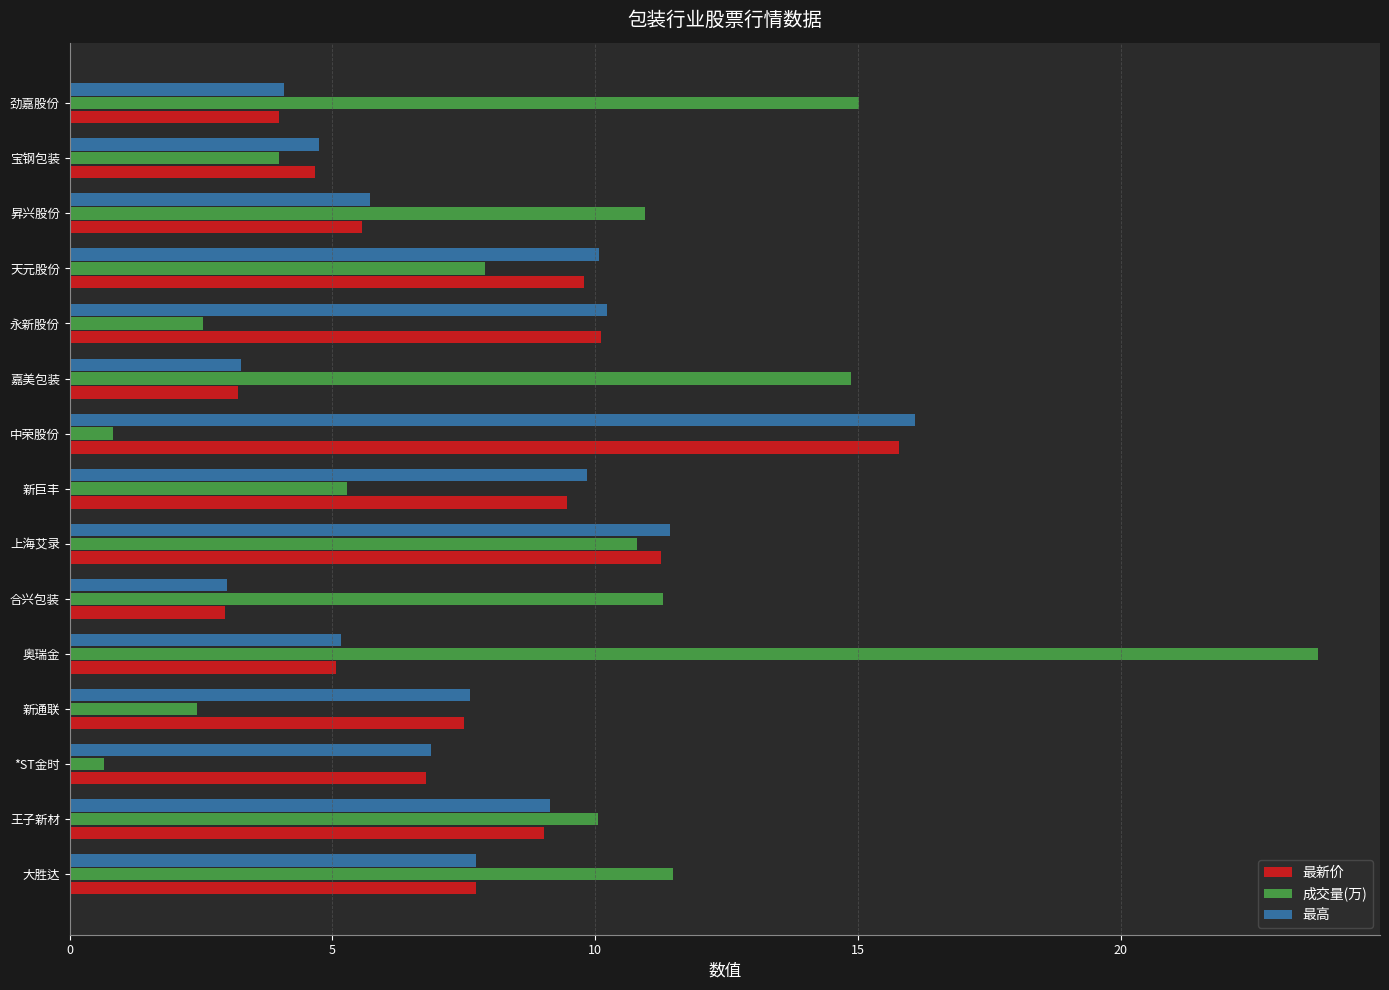

Rank the series by their maximum value, from lowest to highest.

最新价, 最高, 成交量(万)